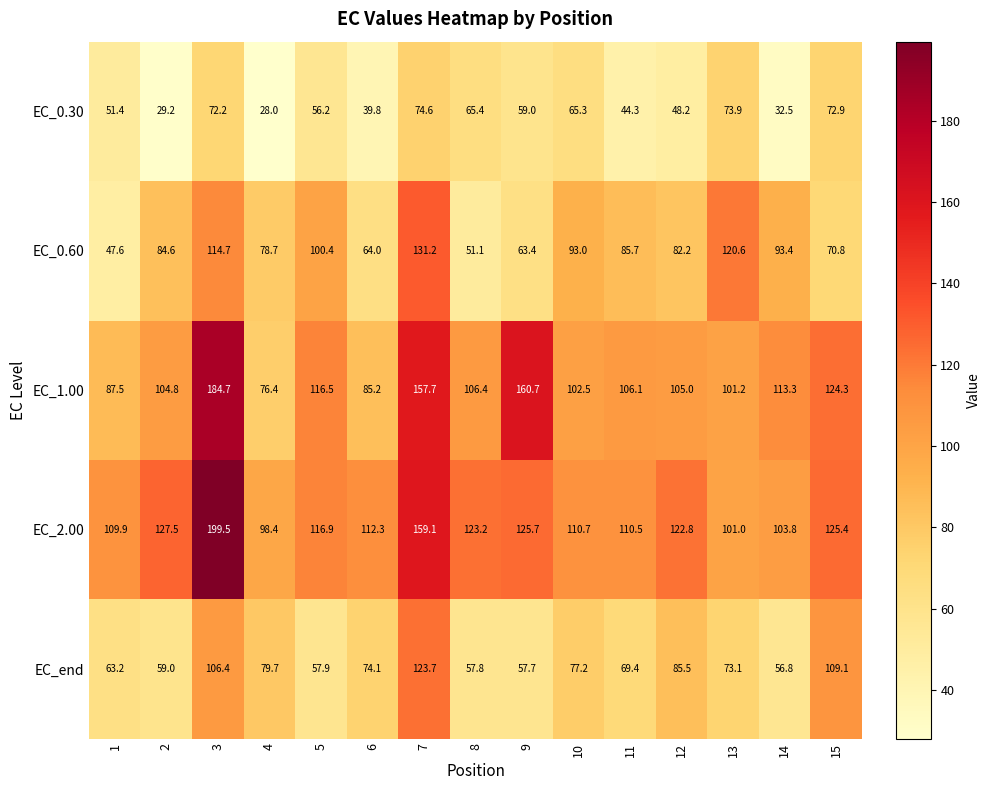

What is the difference between the maximum and minimum values in the EC_0.30 series?

46.6